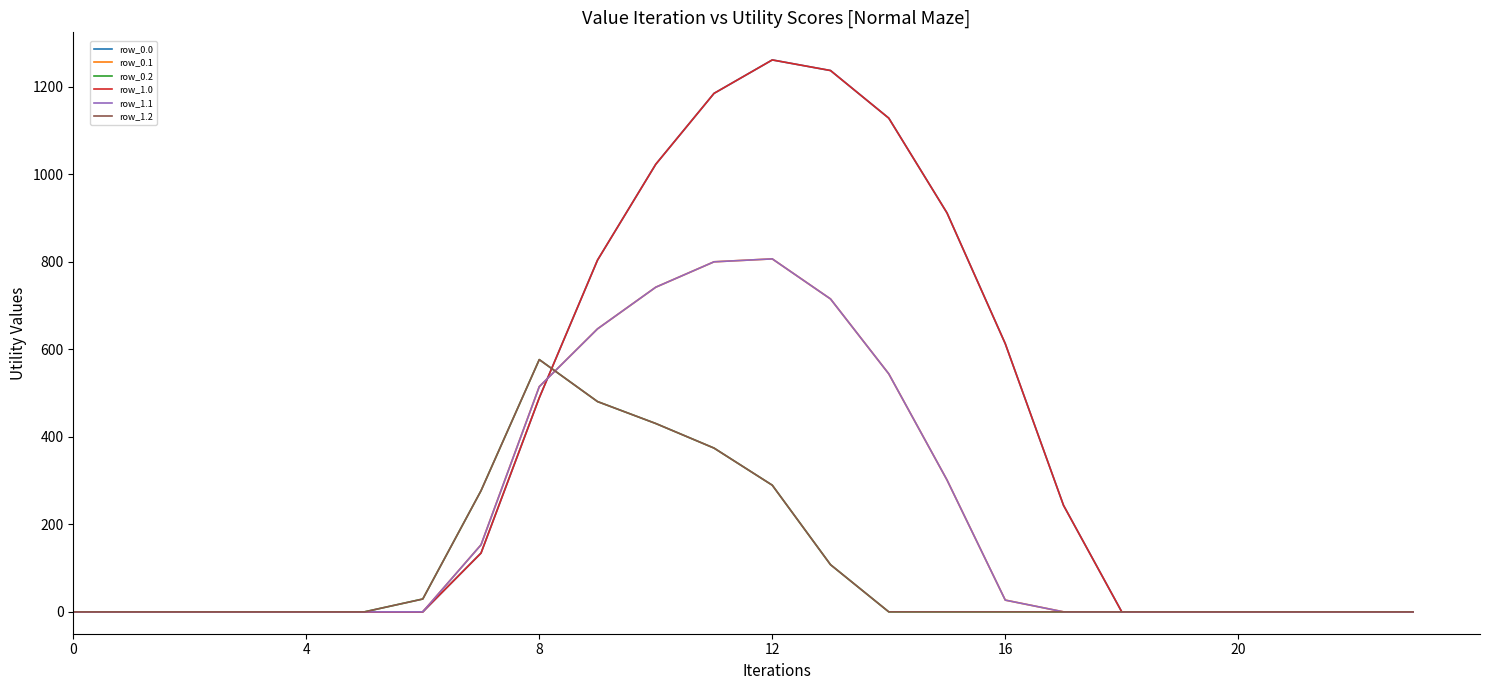

Is this an area chart (filled region under the line)?

No